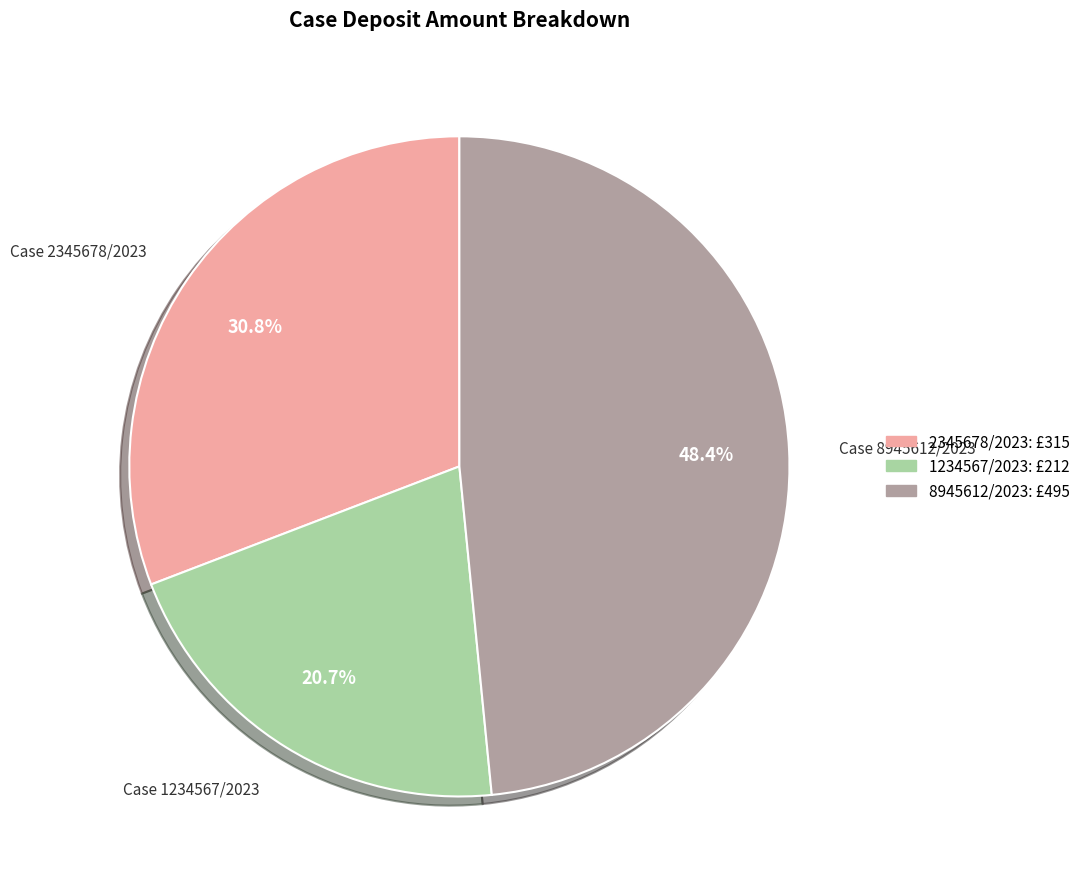

How many segments does this pie chart have?

3